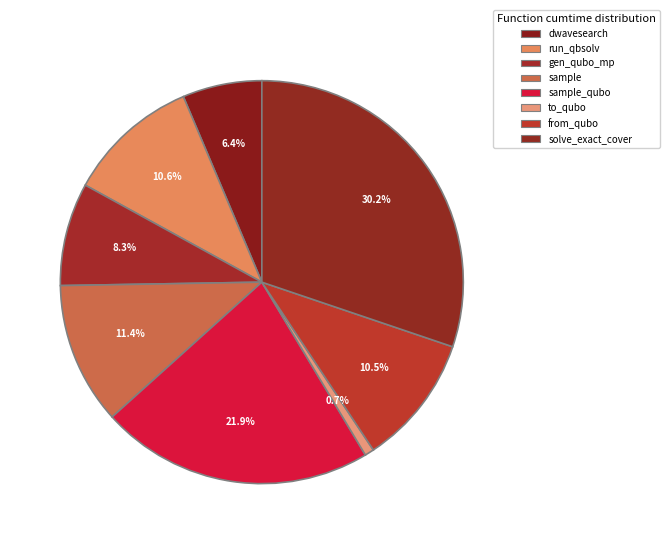

How many slices are in this pie chart?

8